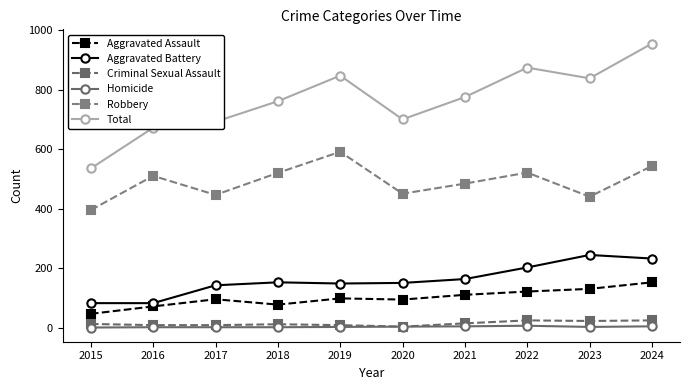

At which label does Criminal Sexual Assault first exceed 12?

2021